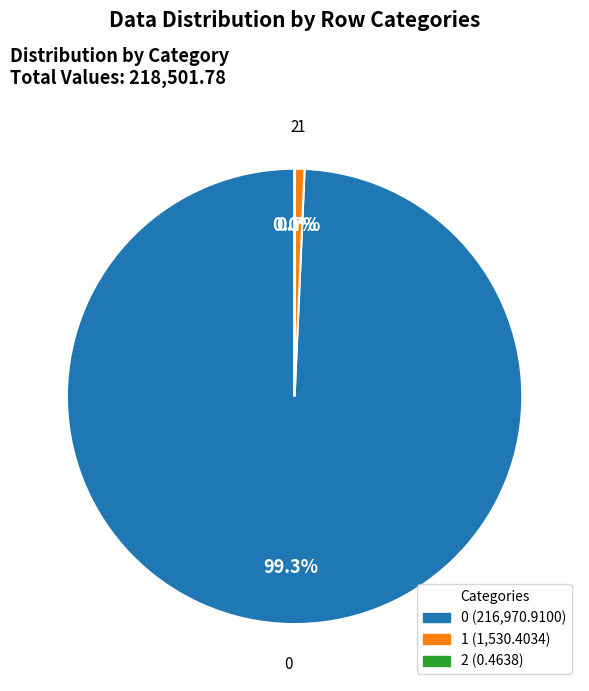

Is it true that 0 is 99% of the pie?

True